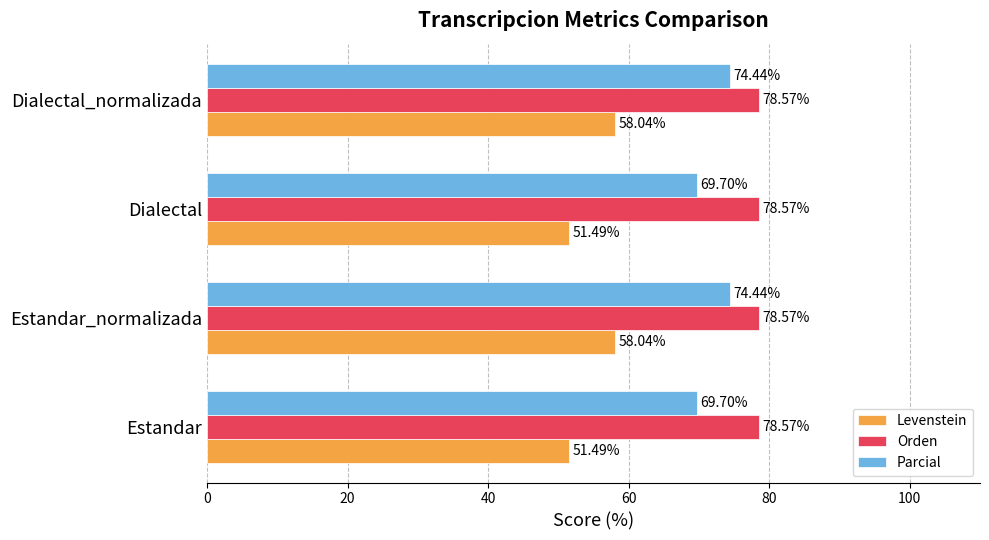

Rank the series by their maximum value, from lowest to highest.

Levenstein, Parcial, Orden